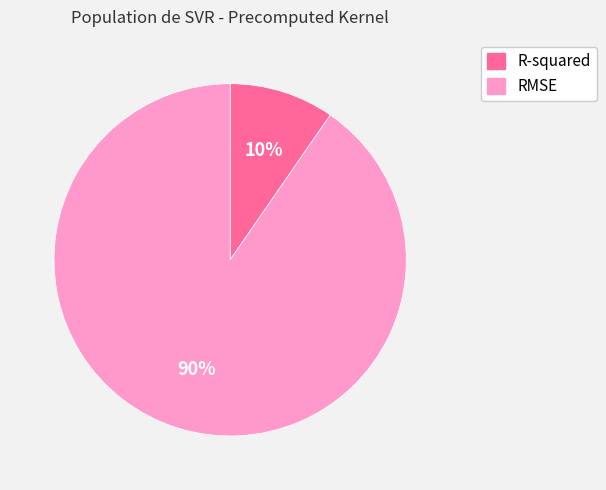

How many segments does this pie chart have?

2